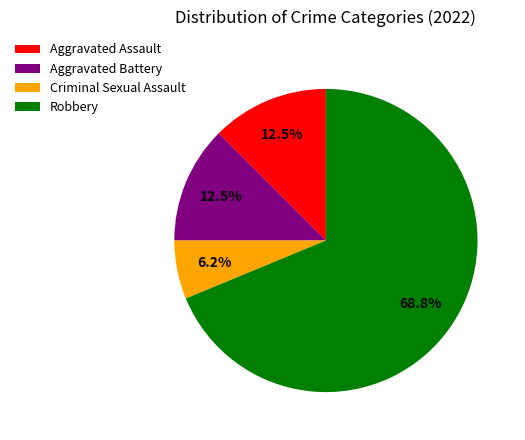

Do Aggravated Assault and Criminal Sexual Assault together represent more than half of the pie?

No